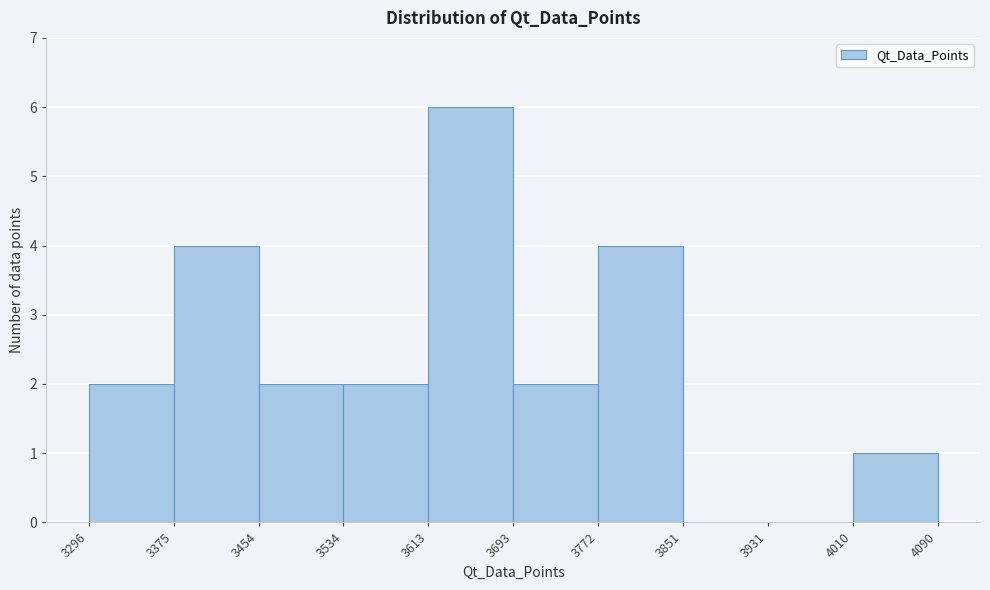

Over which range of the x-axis is the bar tallest?

3613 to 3693